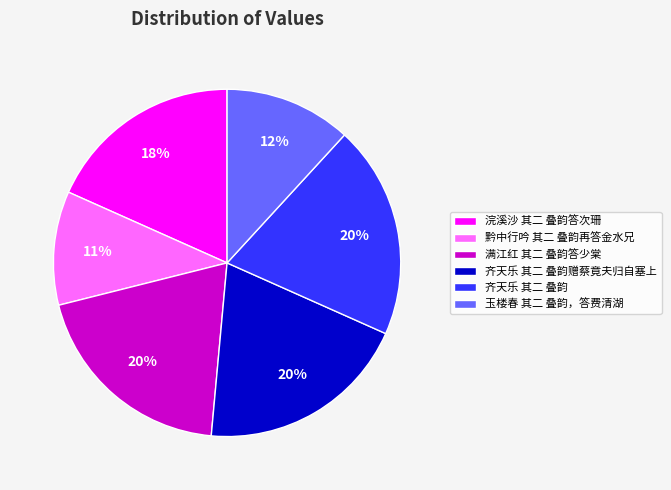

How many segments does this pie chart have?

6